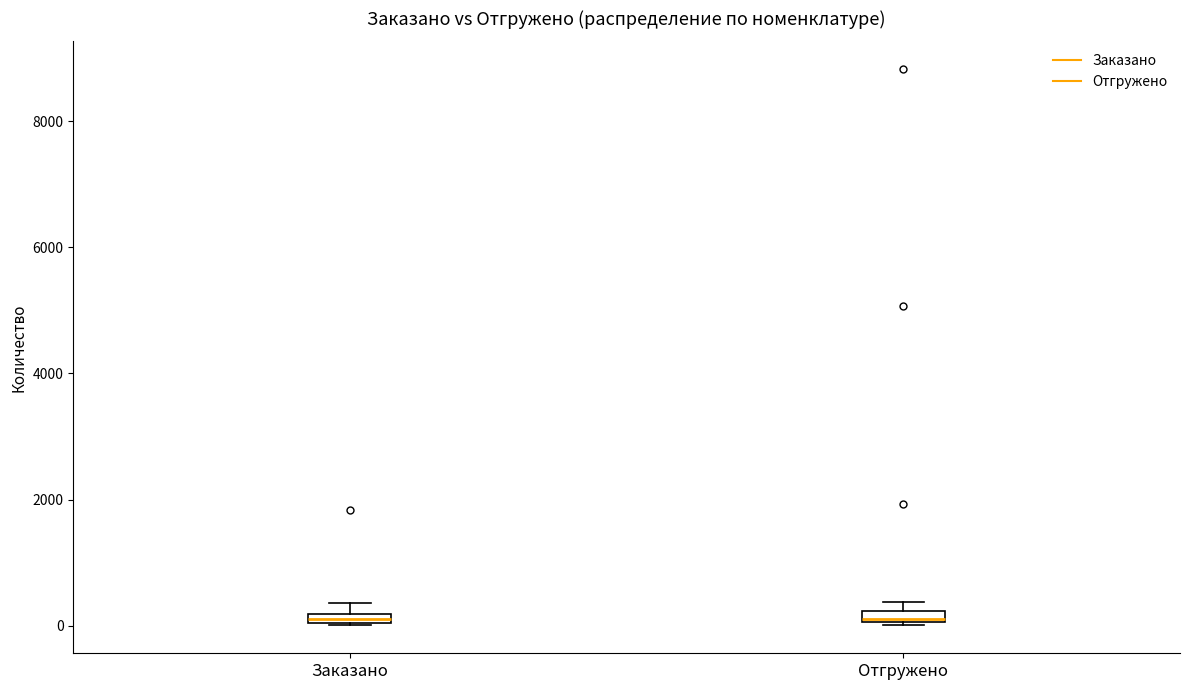

Where is the upper edge of the box for Отгружено on the y-axis? The values are not printed on the chart, so give them approximately, as read against the axis.

200